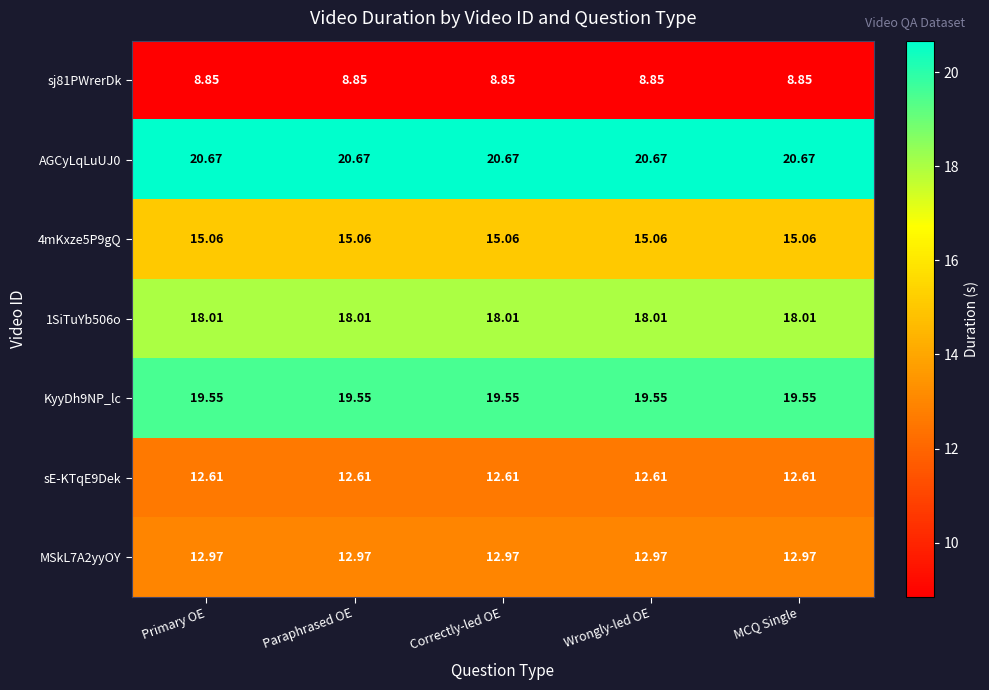

Is the value of 1SiTuYb506o at Wrongly-led OE greater than the value of sE-KTqE9Dek at Correctly-led OE?

Yes